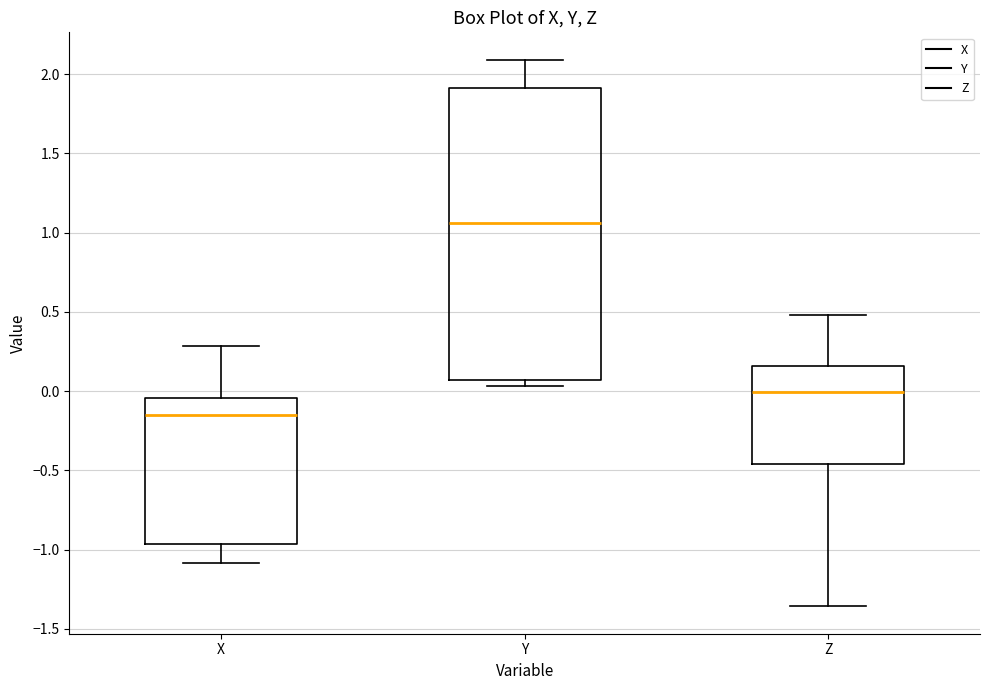

Where is the lower edge of the box for Y on the y-axis? The values are not printed on the chart, so give them approximately, as read against the axis.

0.05